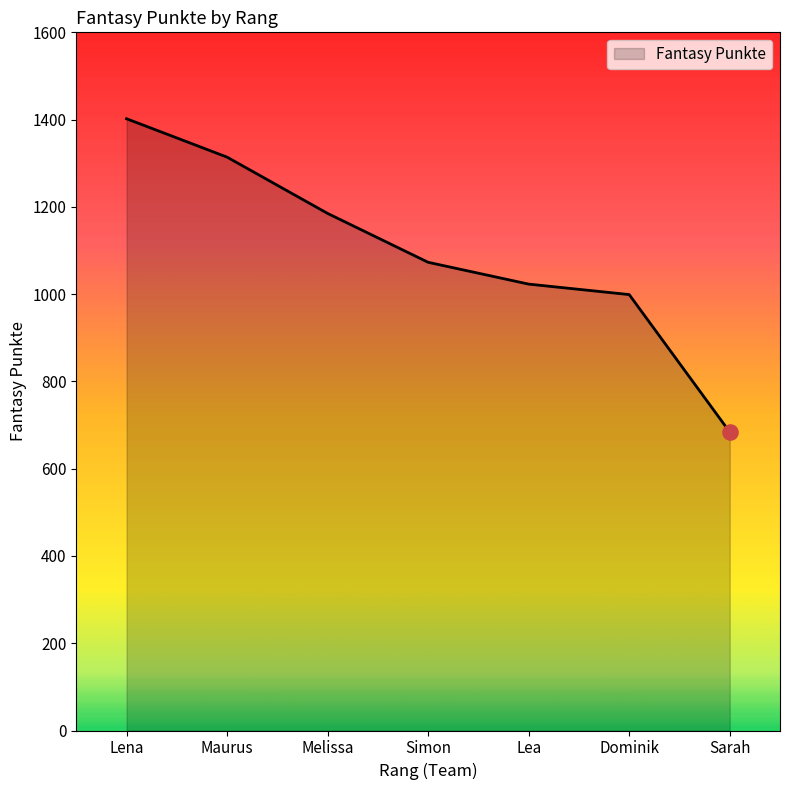

What is the ratio of the value at Maurus to the value at Simon?

1.2